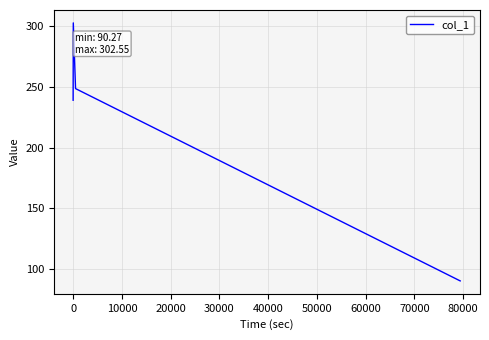

What is the sum of all values?

880.2